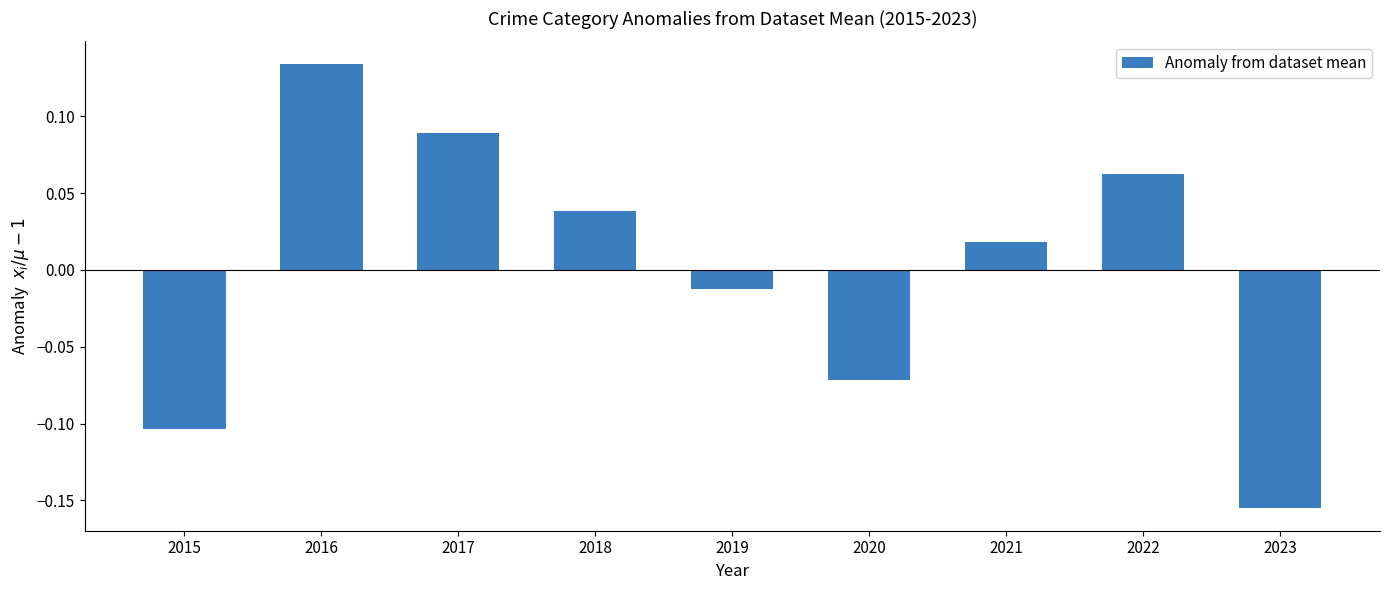

Is it true that the value at 2016 is 0.2?

False